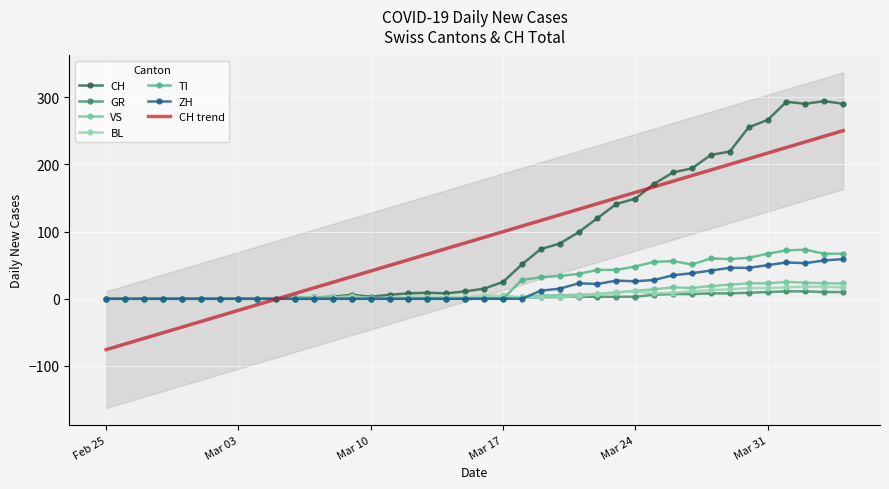

Is the value of CH at 2020-03-16 greater than the value of ZH at 2020-03-10?

Yes